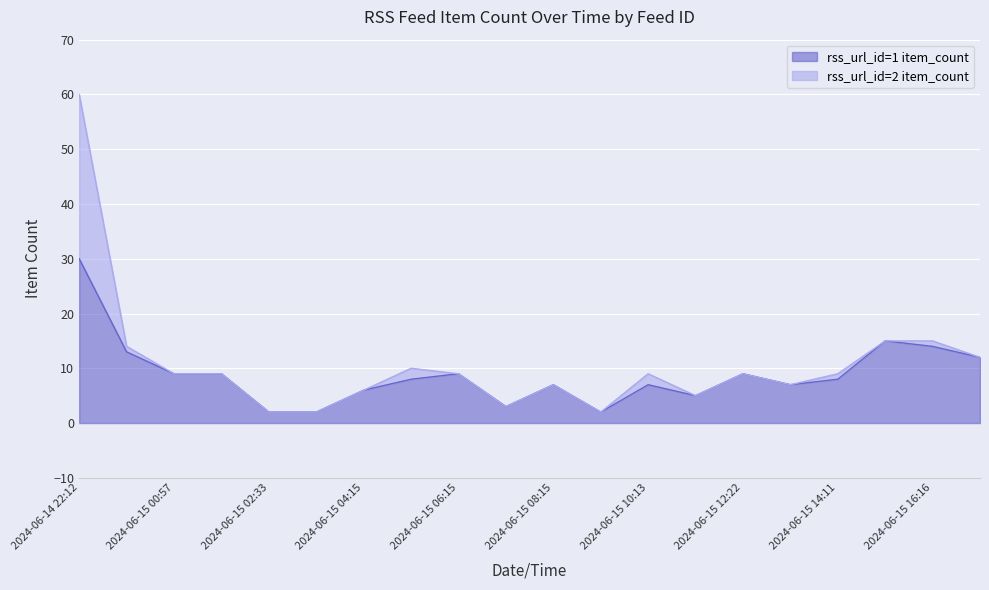

What is the value of the 14th point from the left?

5